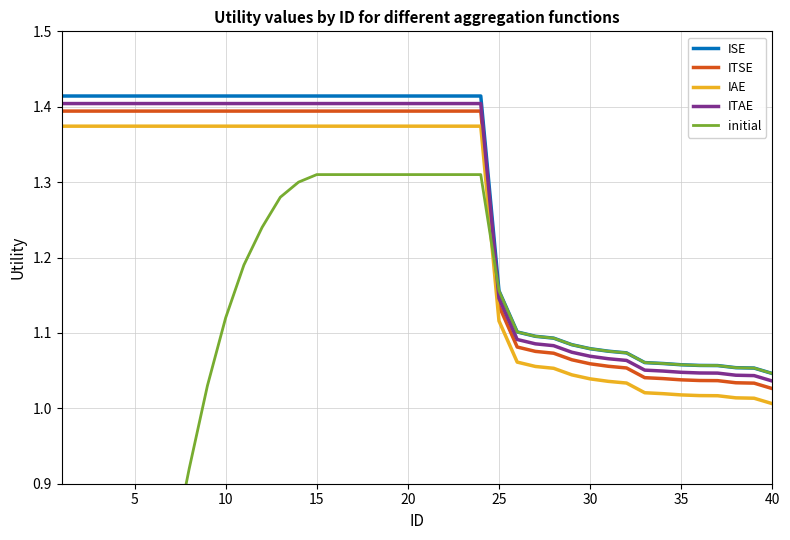

True or false: IAE and ITAE cross at least once.

False